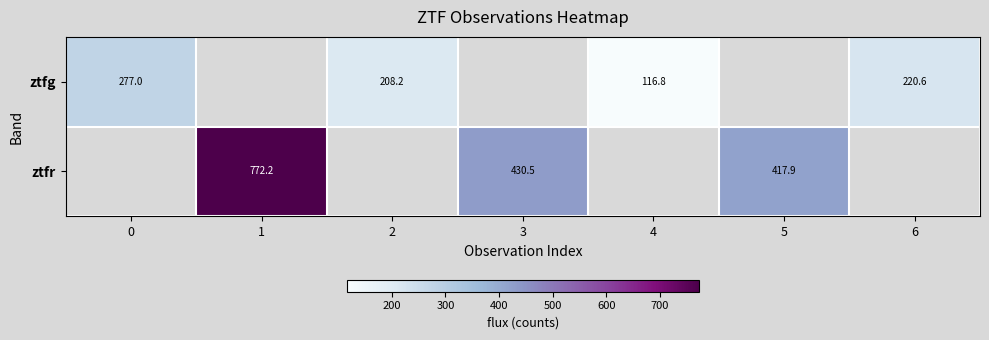

At which category does the chart reach its peak across all series?

1